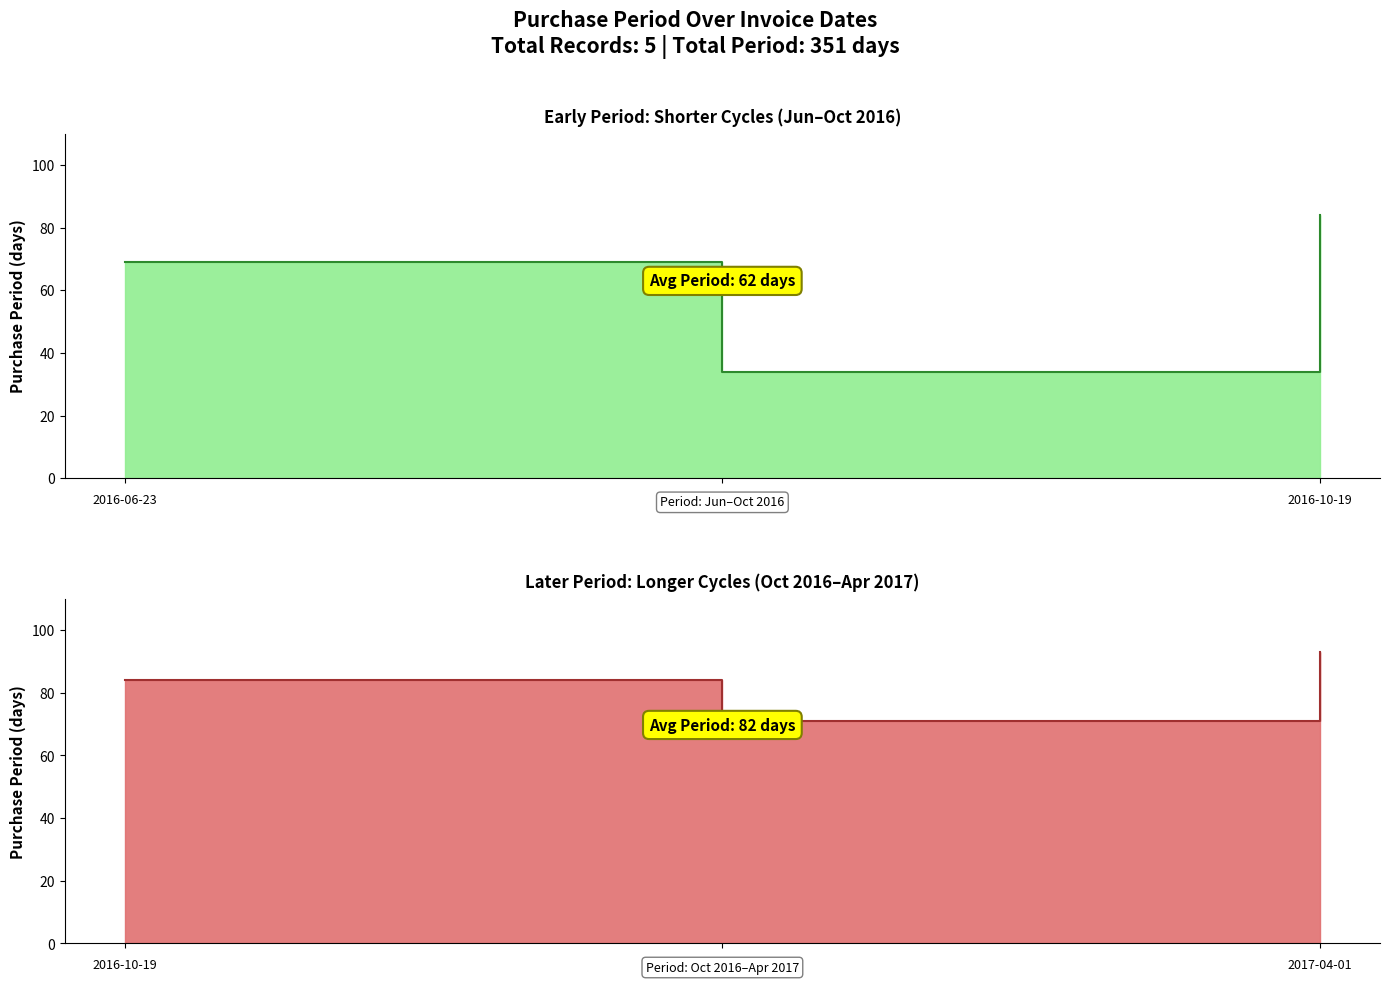

Rank the categories by value from lowest to highest.

2016-07-27, 2016-06-23, 2016-12-29, 2016-10-19, 2017-04-01